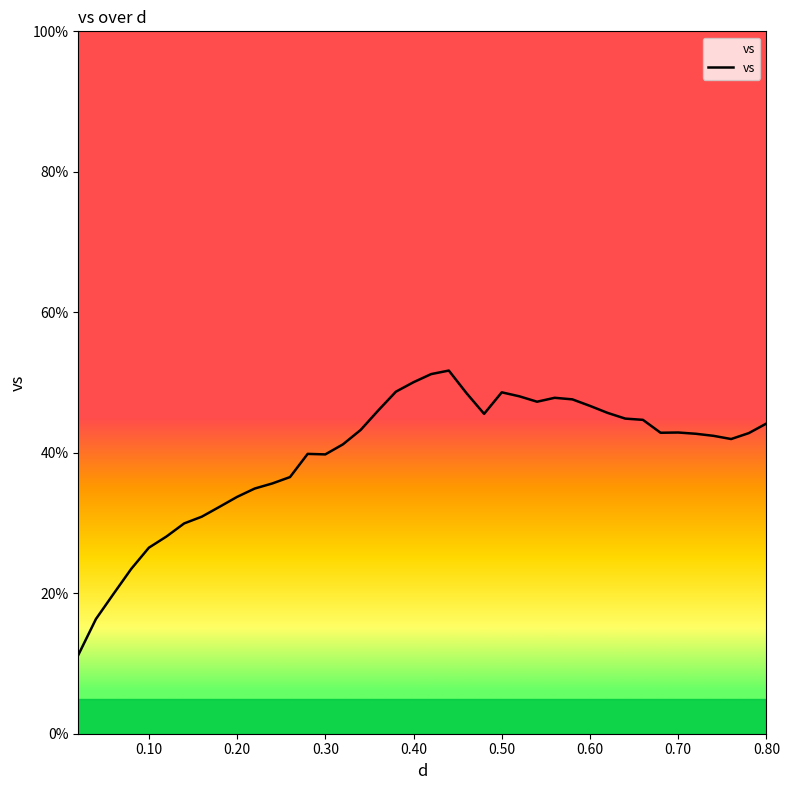

What is the difference between the maximum and minimum values?

40.5